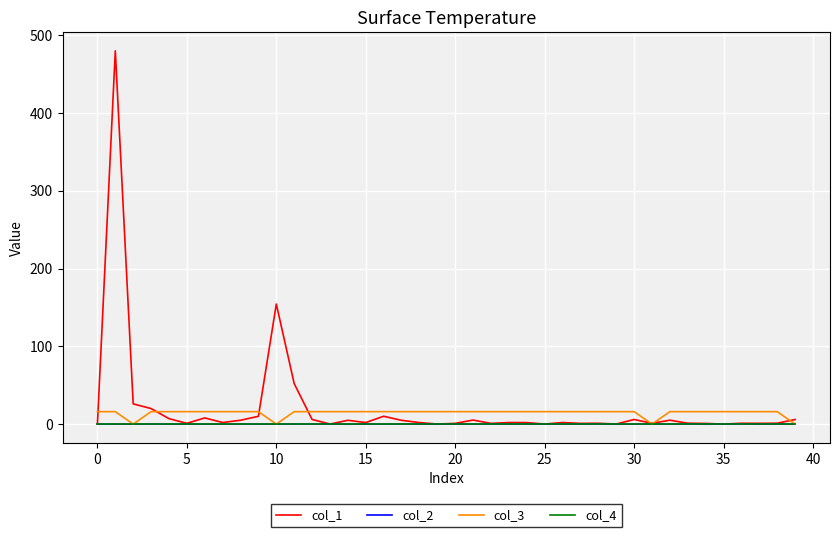

What is the maximum value shown in the chart?

479.8